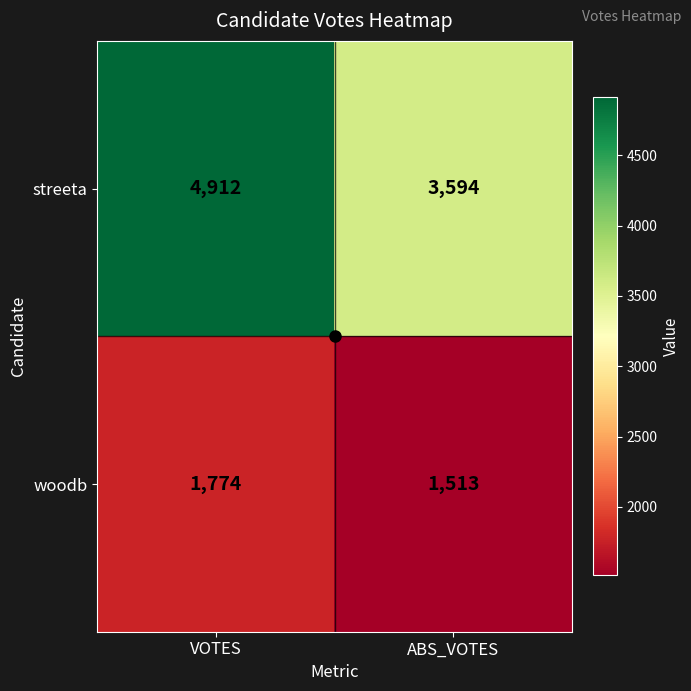

True or false: woodb has a value of 2232 at ABS_VOTES.

False